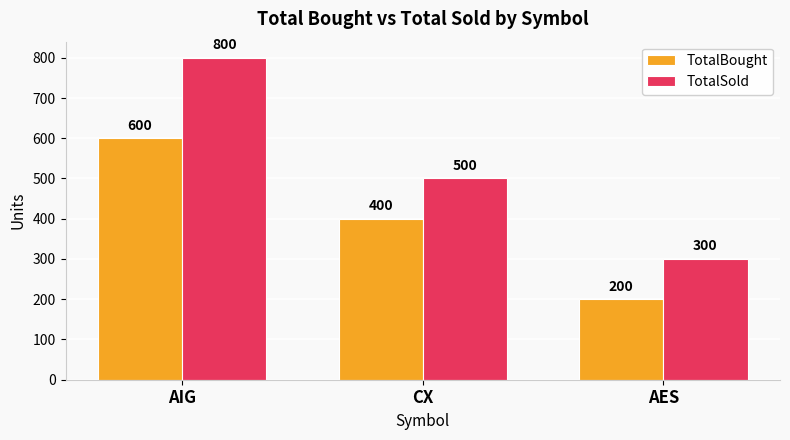

What is the minimum value for TotalSold?

300